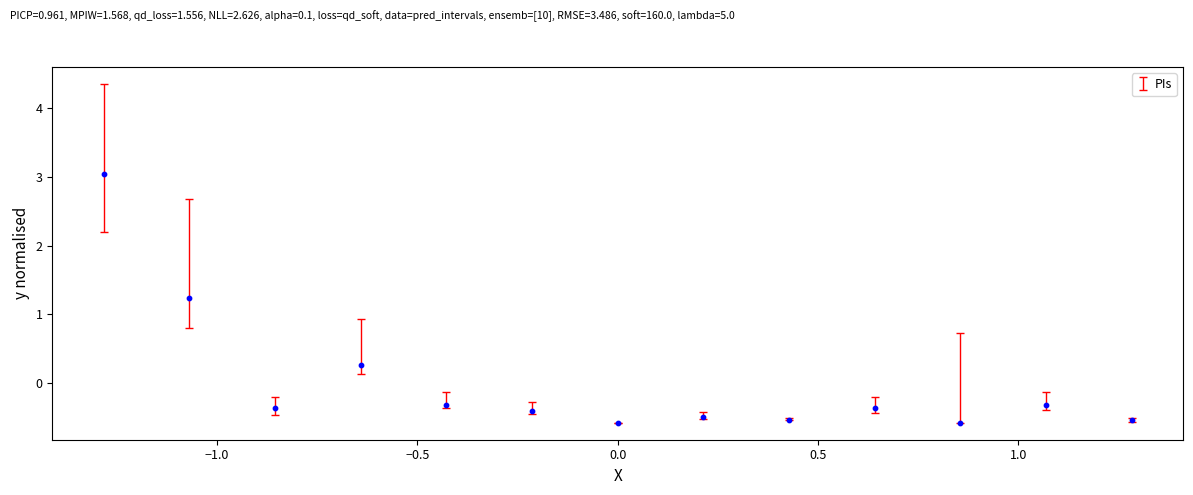

What Y value in the scatter plot is closest to 1?

1.2